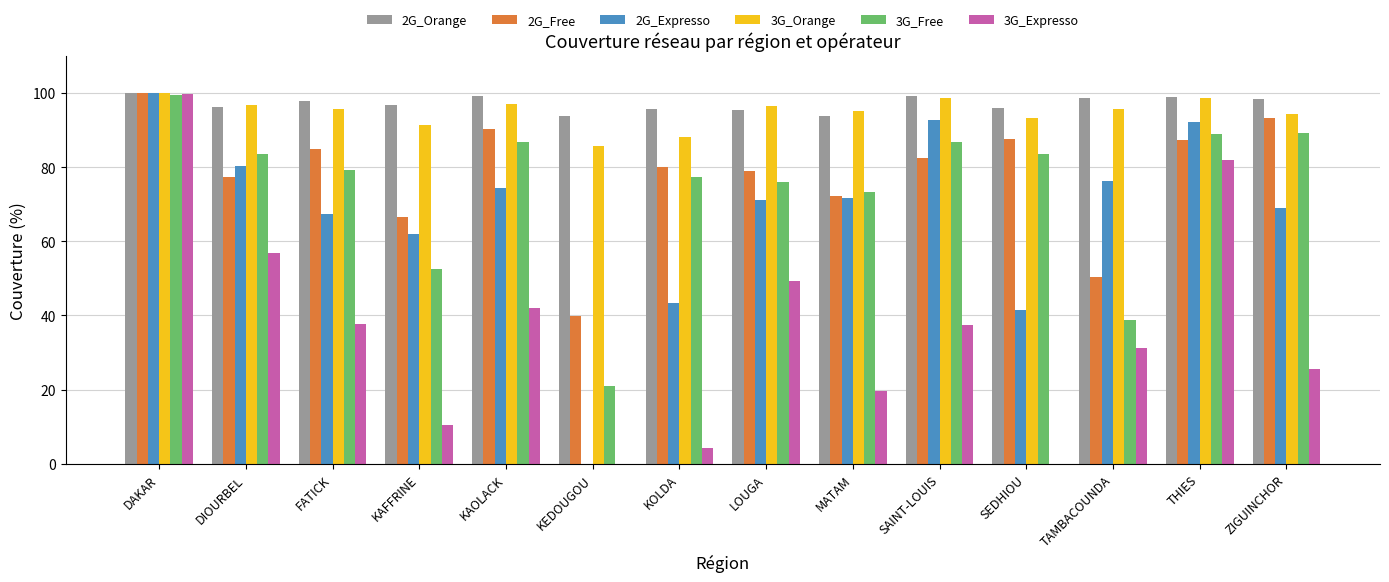

Does the chart contain stacked bars?

No